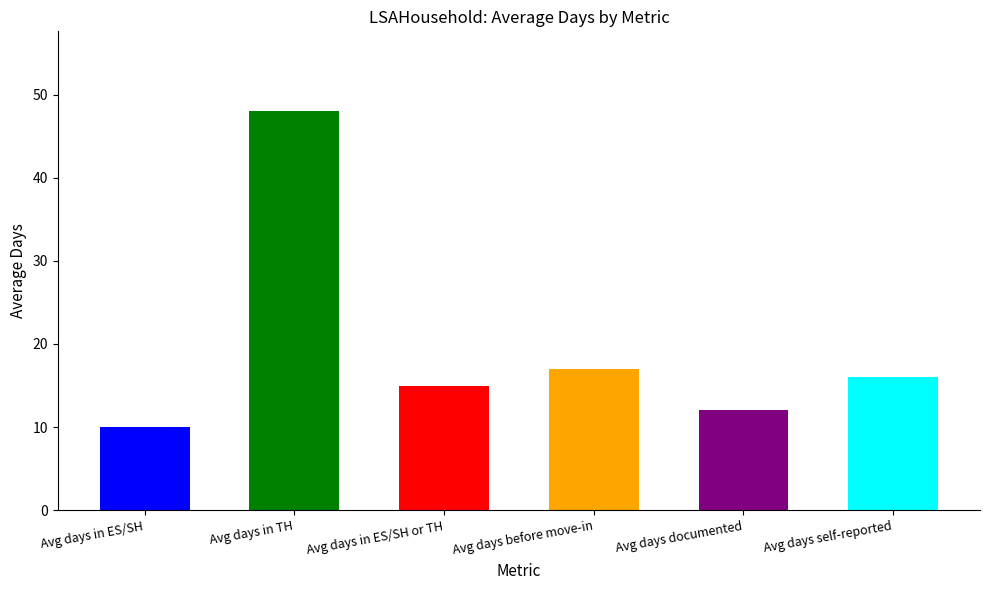

List the labels in order of value, largest first.

Avg days in TH, Avg days before move-in, Avg days self-reported, Avg days in ES/SH or TH, Avg days documented, Avg days in ES/SH